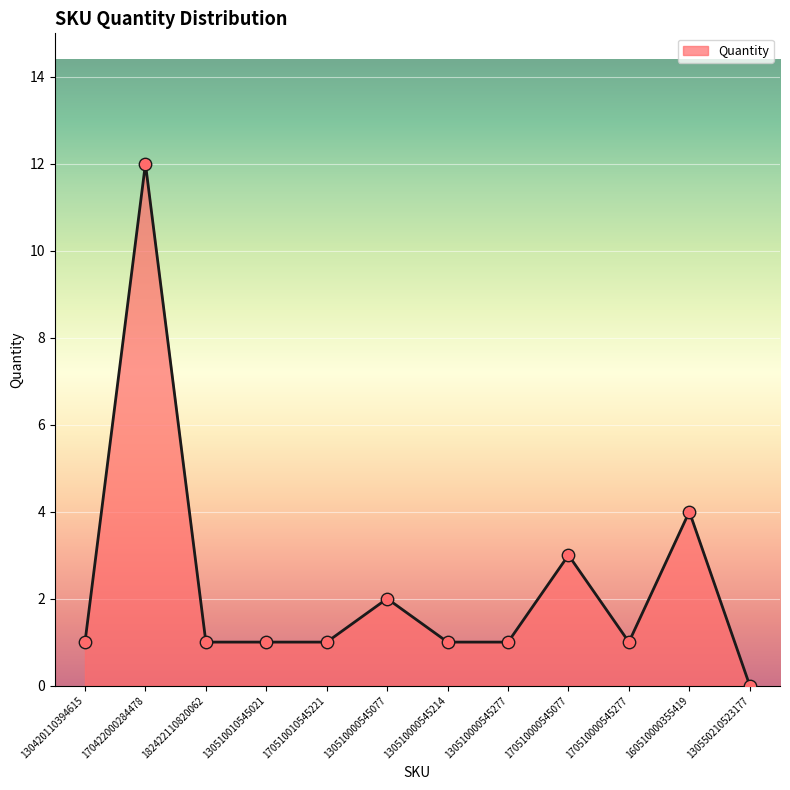

Between 170422000284478 and 160510000355419, which is larger?

170422000284478